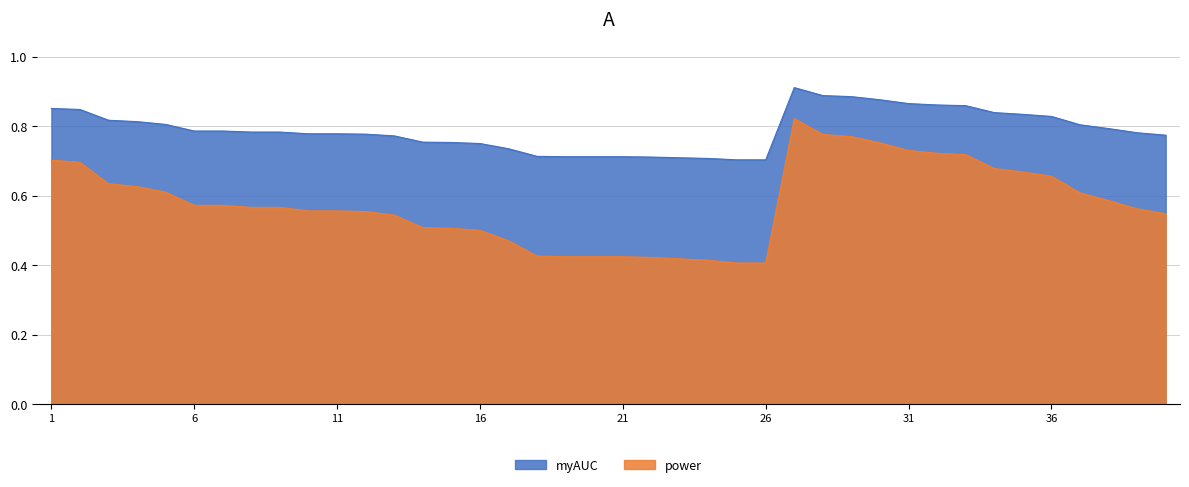

True or false: power and myAUC intersect in this chart.

False